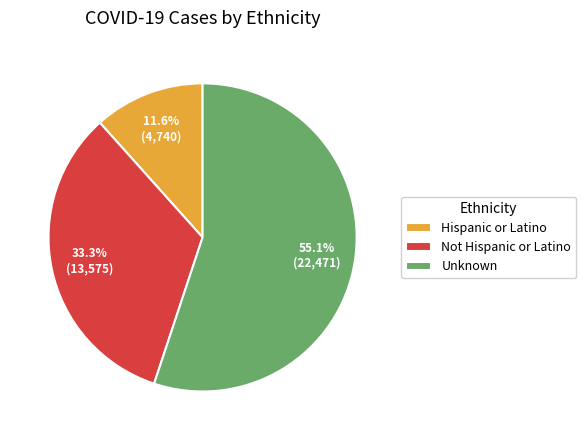

What is the ratio of the value at Unknown to the value at Hispanic or Latino?

4.7